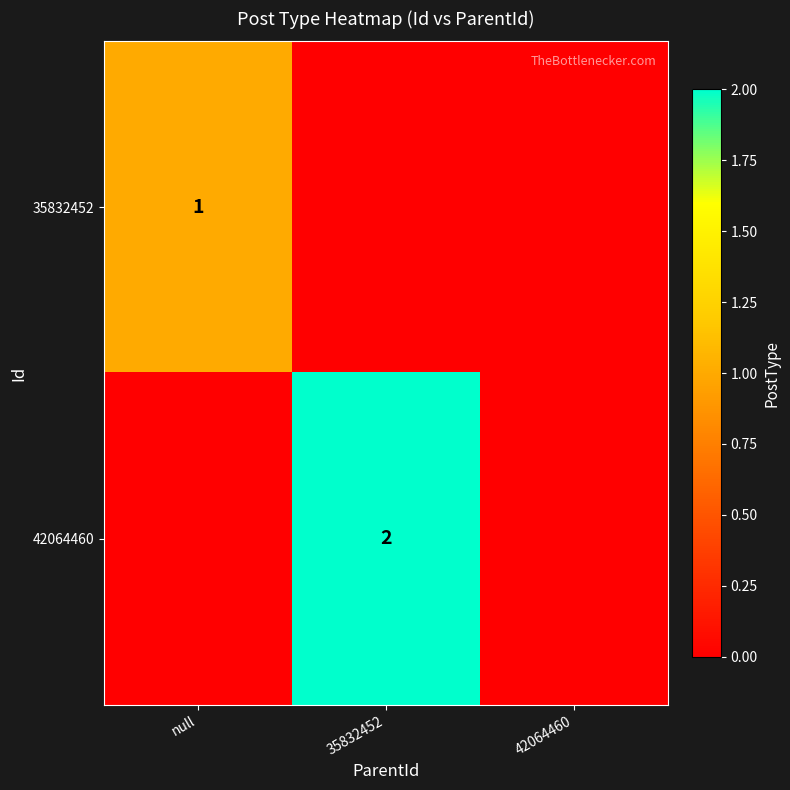

At how many categories does at least one series exceed 0?

2